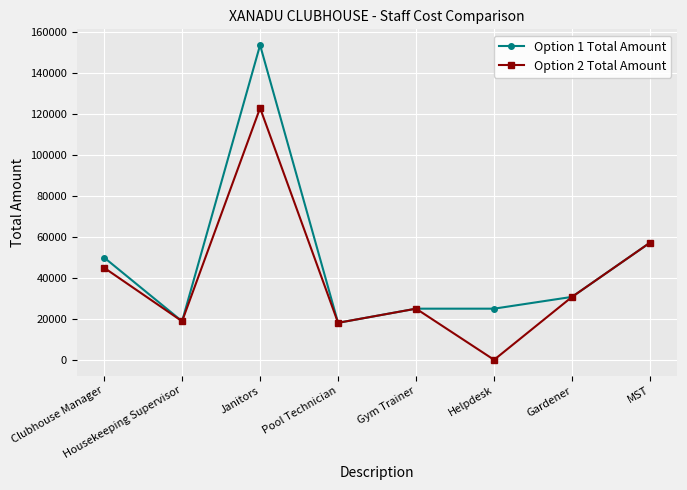

True or false: Option 2 Total Amount has more than 1 interior local peaks.

True